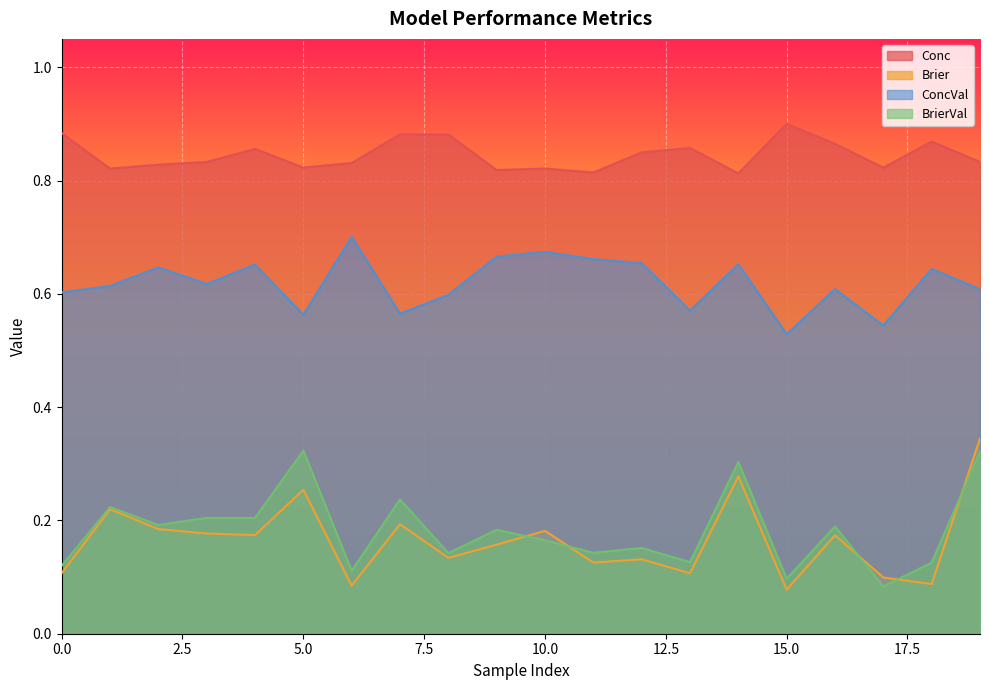

Count the number of data series in this chart.

4